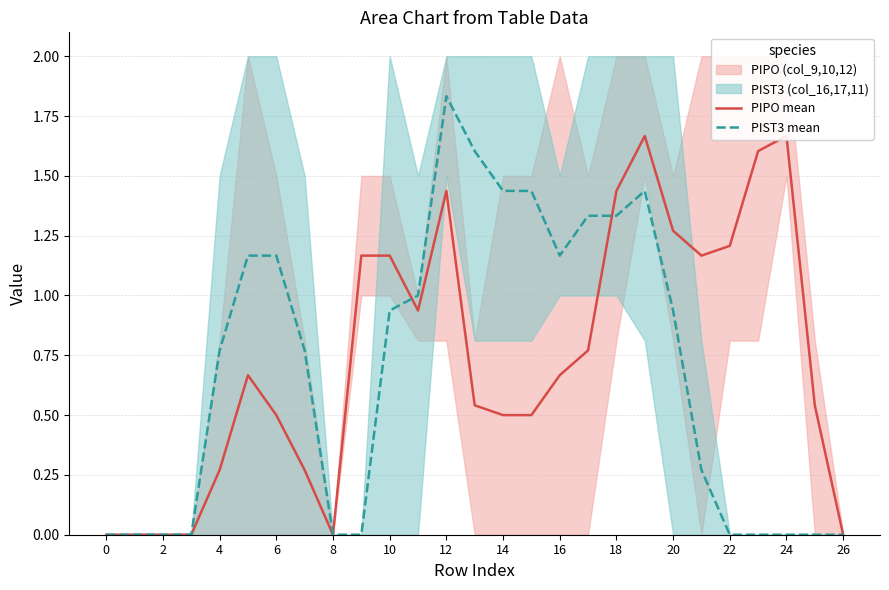

Which category has the highest value in the PIST3 mean series?

12